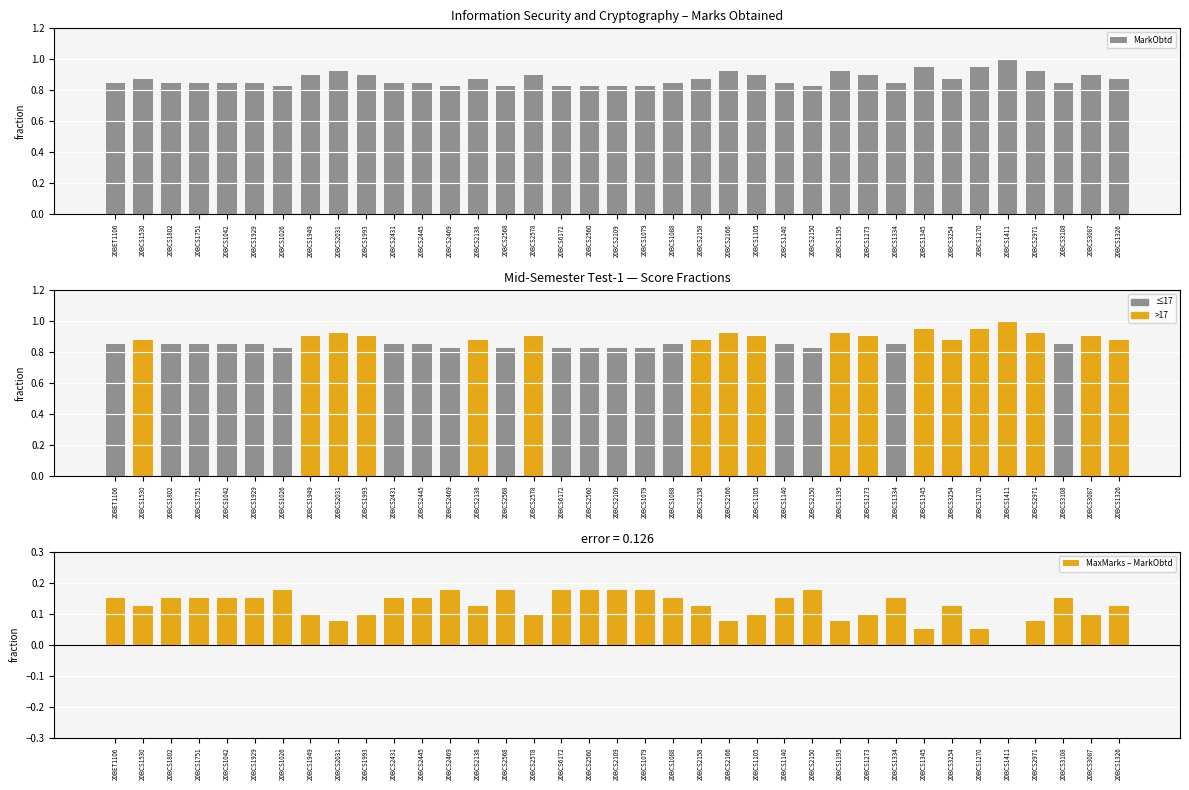

What position from the left is 20BCS2560?

18